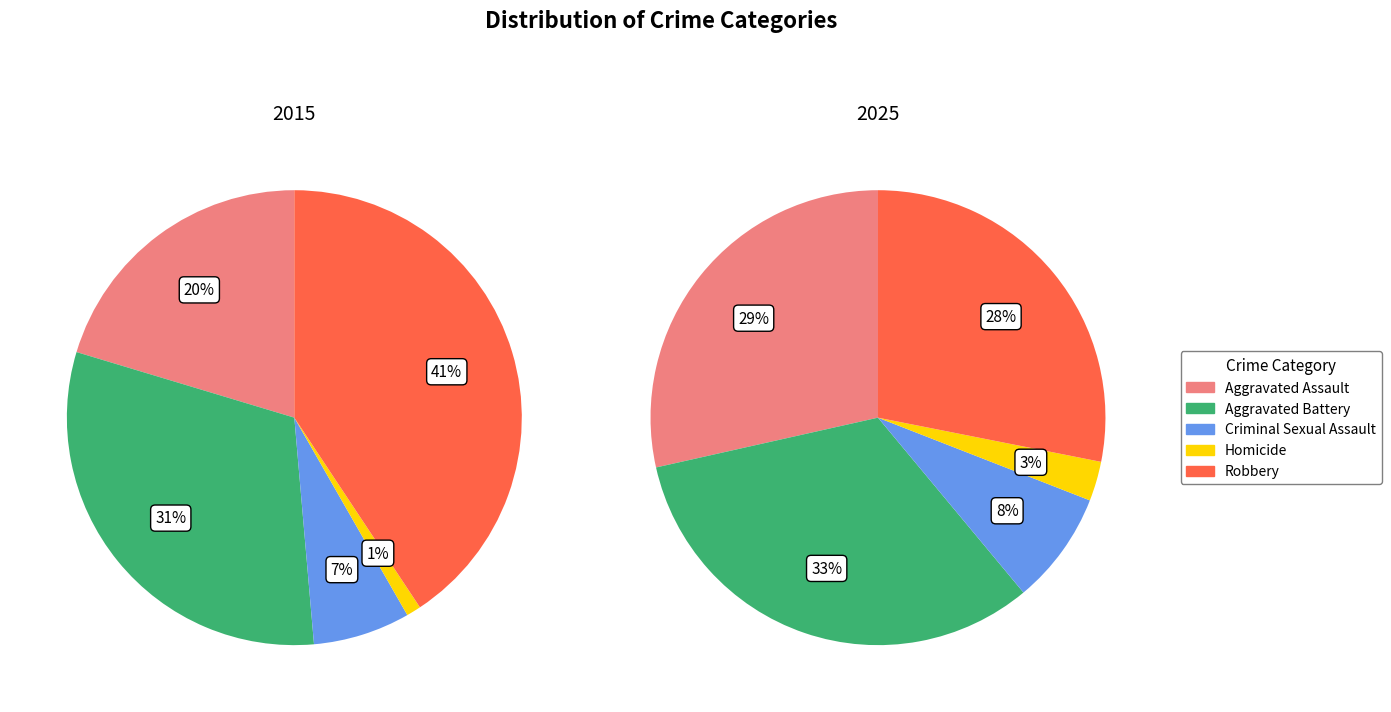

Does any single category account for the majority?

No